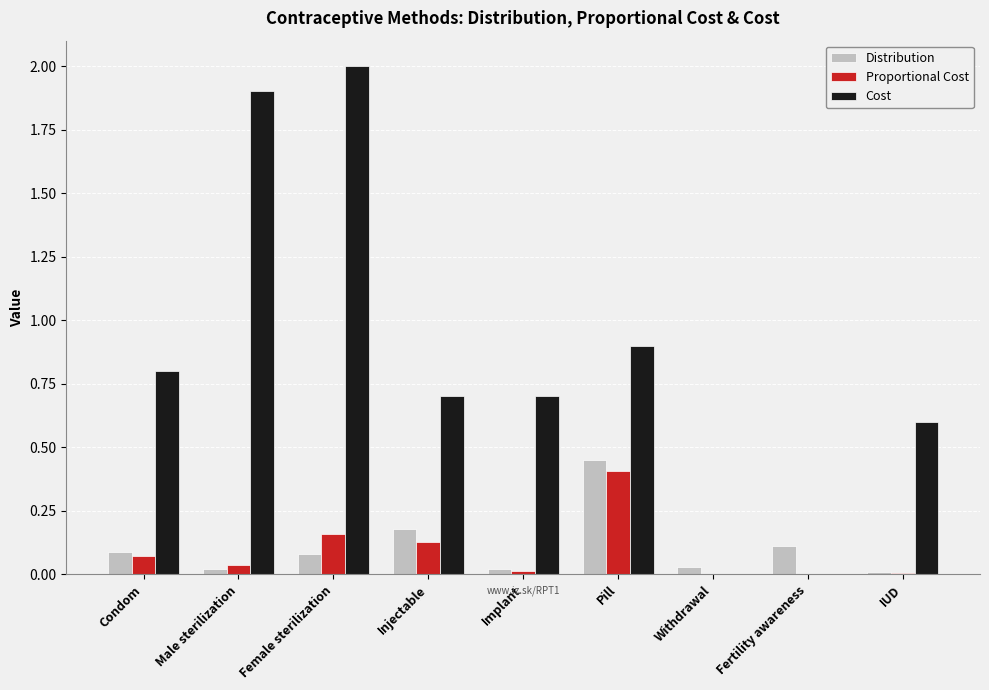

How many data points does each series have?

9